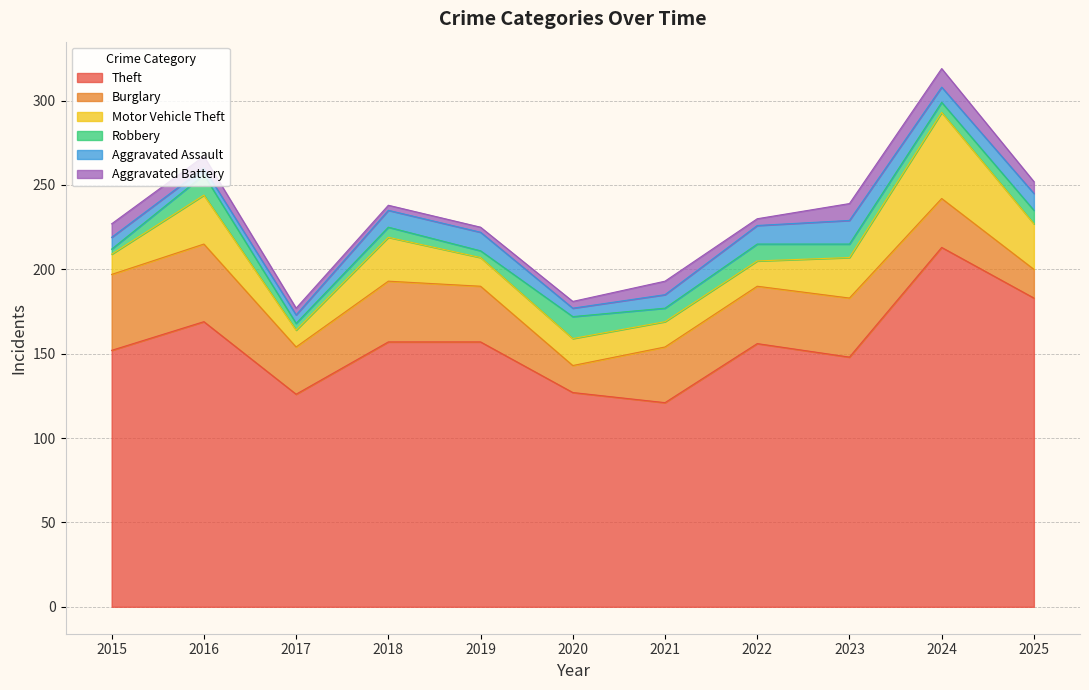

The value of Aggravated Battery at 2022 is 1. True or false?

False